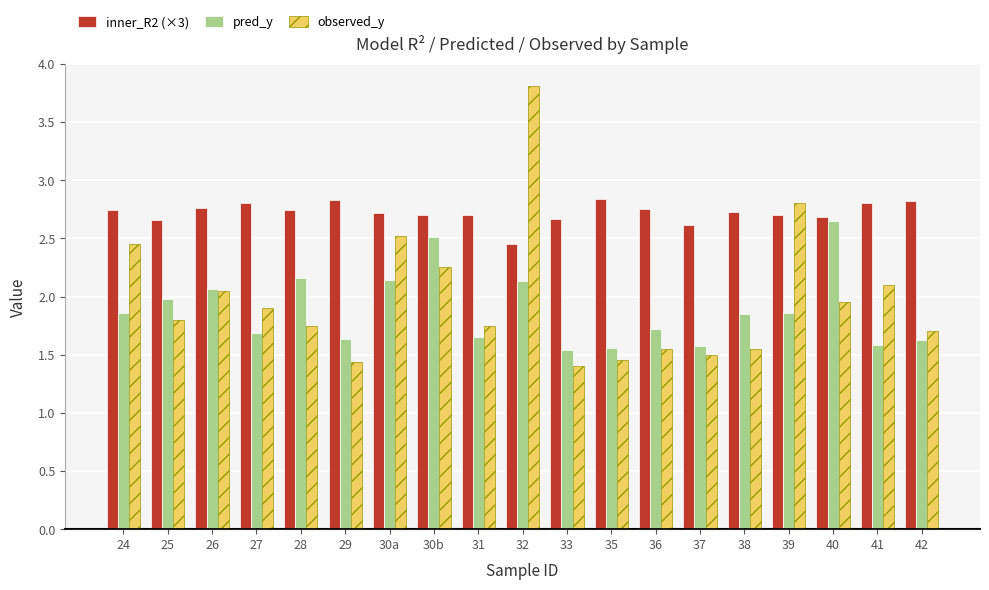

Which series has the widest spread of values?

observed_y